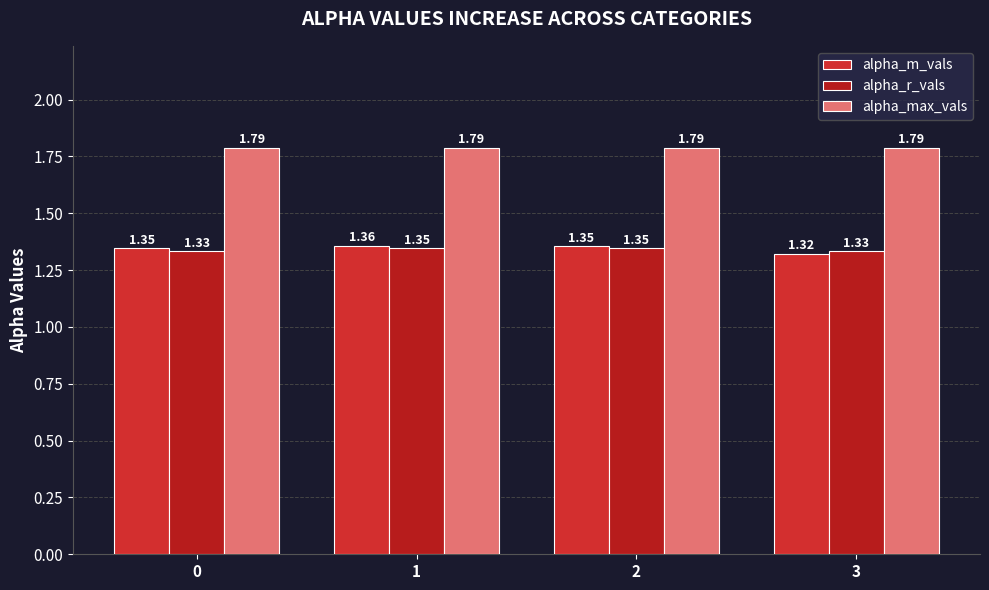

How many bars are there in total?

12